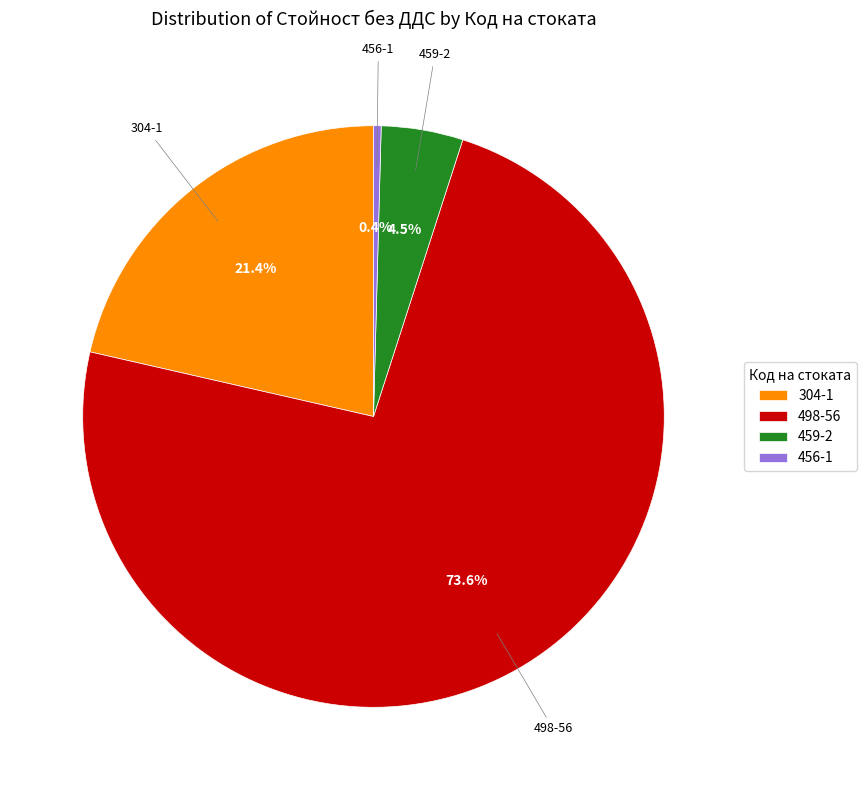

Is there any slice that represents more than half of the pie?

Yes